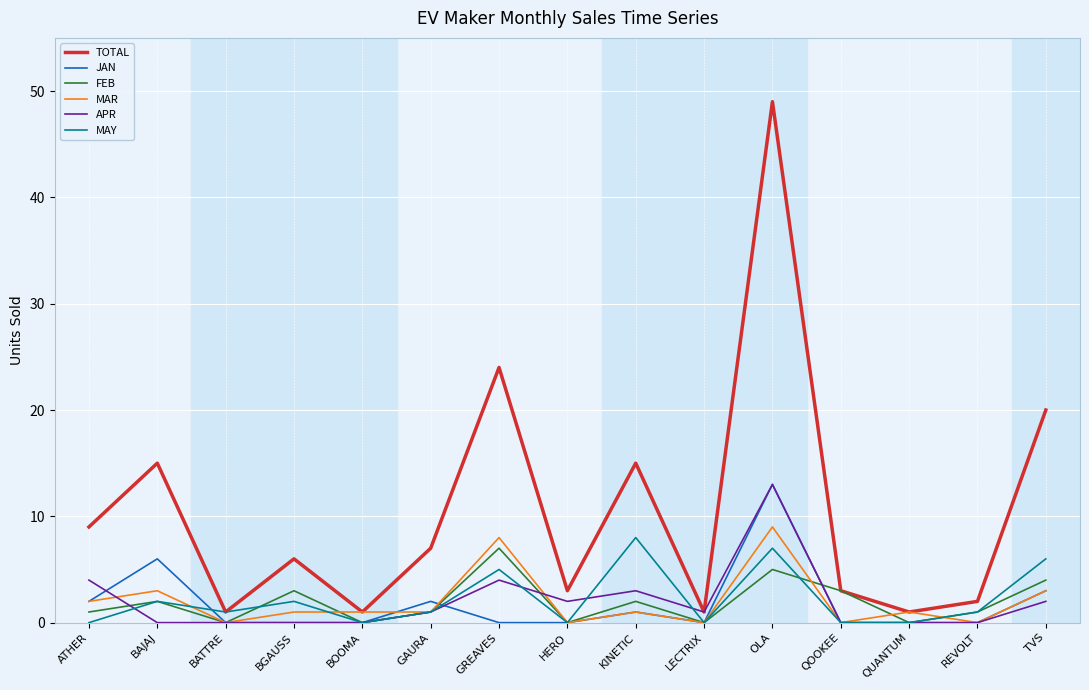

How many lines are shown in the chart?

6